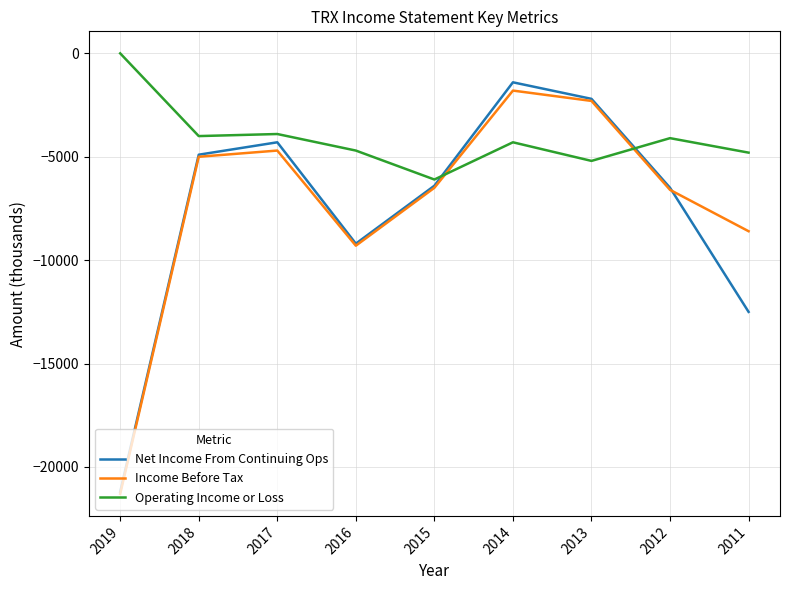

True or false: Operating Income or Loss and Net Income From Continuing Ops cross at least once.

True